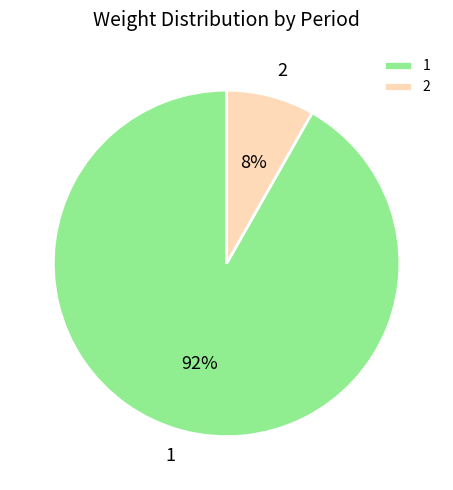

Count the number of slices in the pie.

2